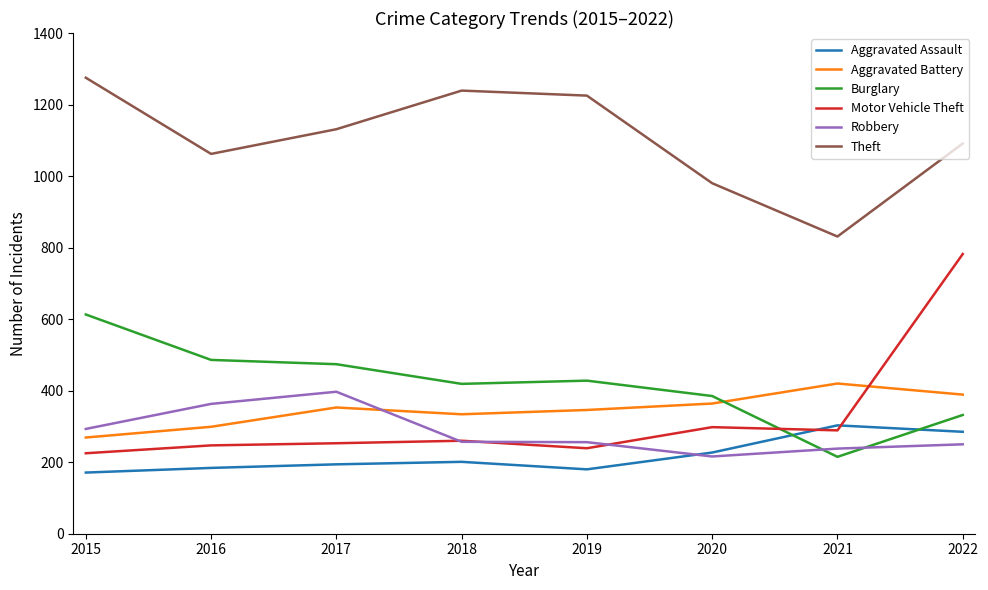

Count the number of data series in this chart.

6